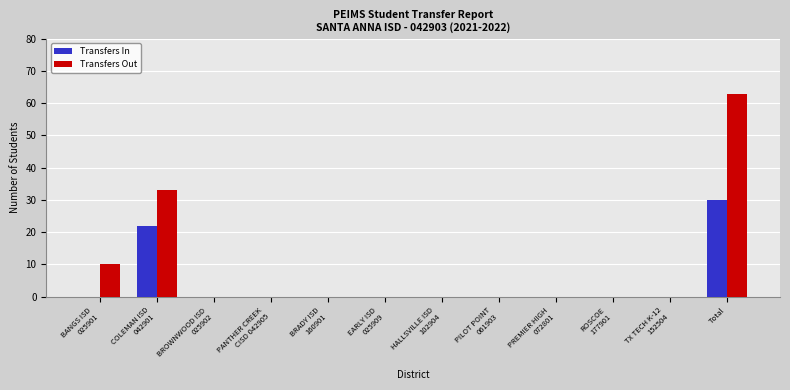

How many series are shown in this chart?

2